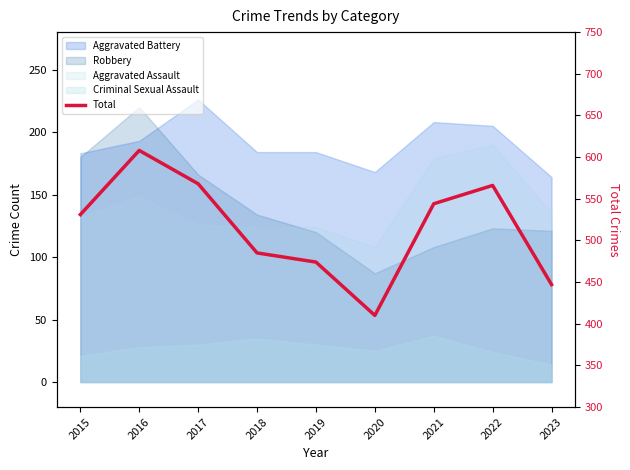

How many interior local peaks (higher than both neighbors) does the data have?

2